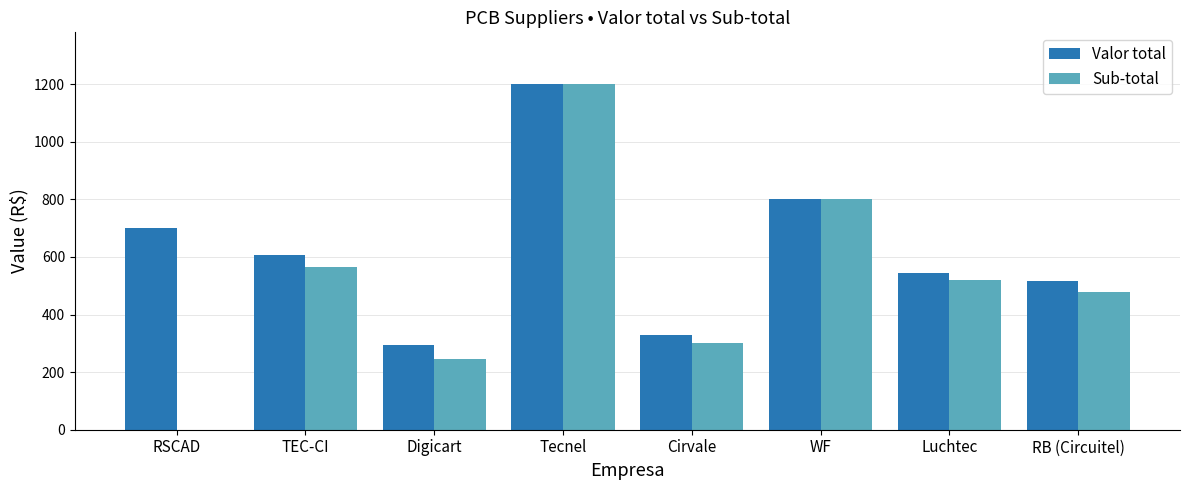

True or false: Valor total has a value of 606.4 at TEC-CI.

True